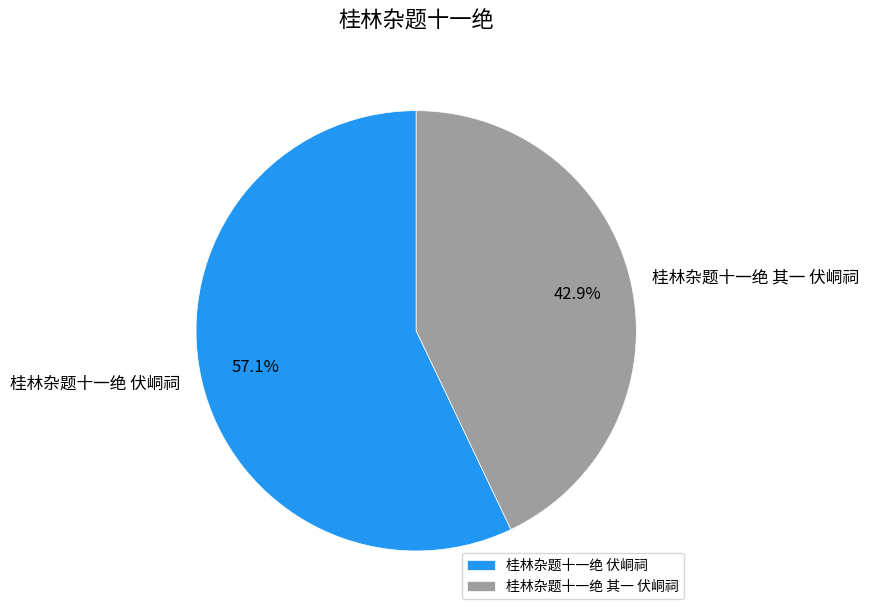

What is the largest slice in the pie chart?

桂林杂题十一绝 伏峒祠